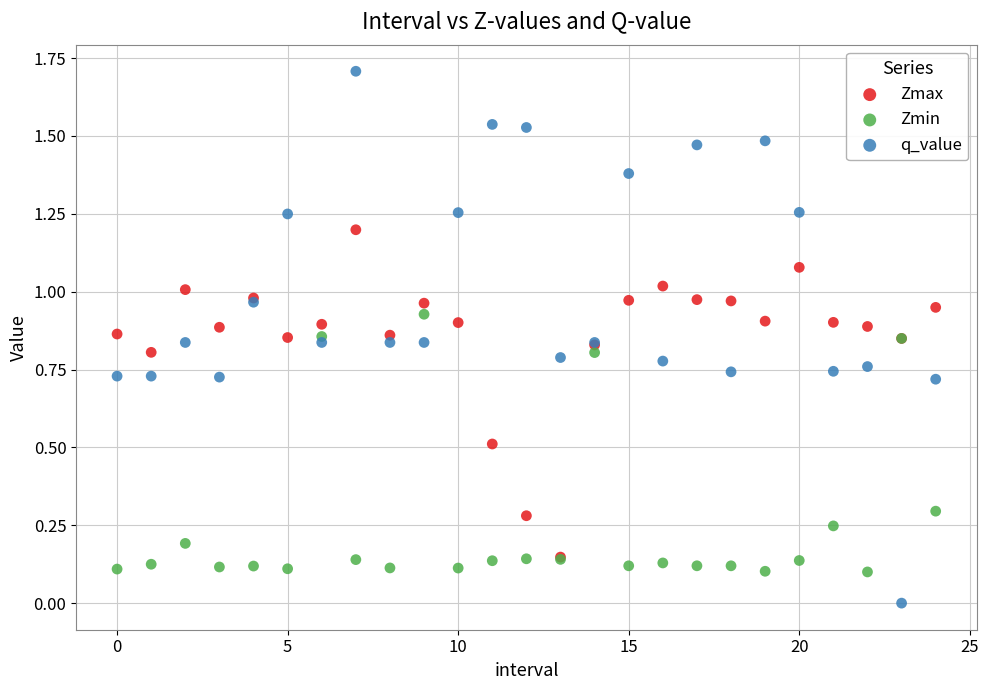

Which series reaches the maximum Y coordinate?

q_value